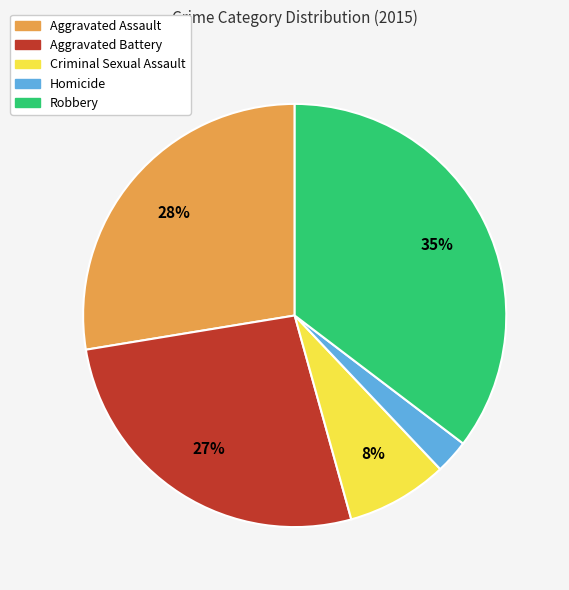

Is the sum of Criminal Sexual Assault and Robbery greater than half?

No